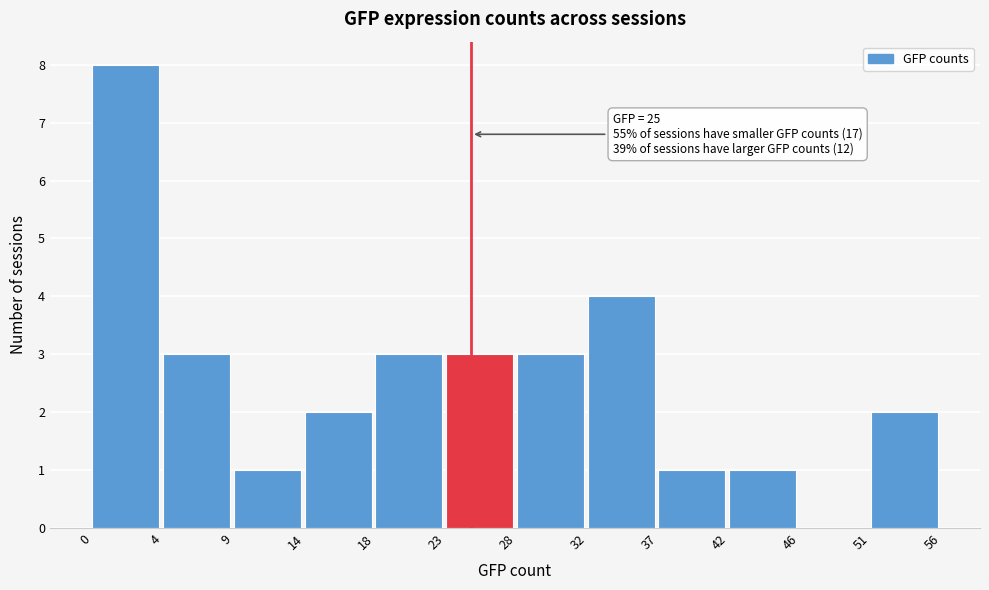

Reading right to left, transcribe all the data shown in this chart.

51=2	46=0	42=1	37=1	32=4	28=3	23=3	18=3	14=2	9=1	4=3	0=8